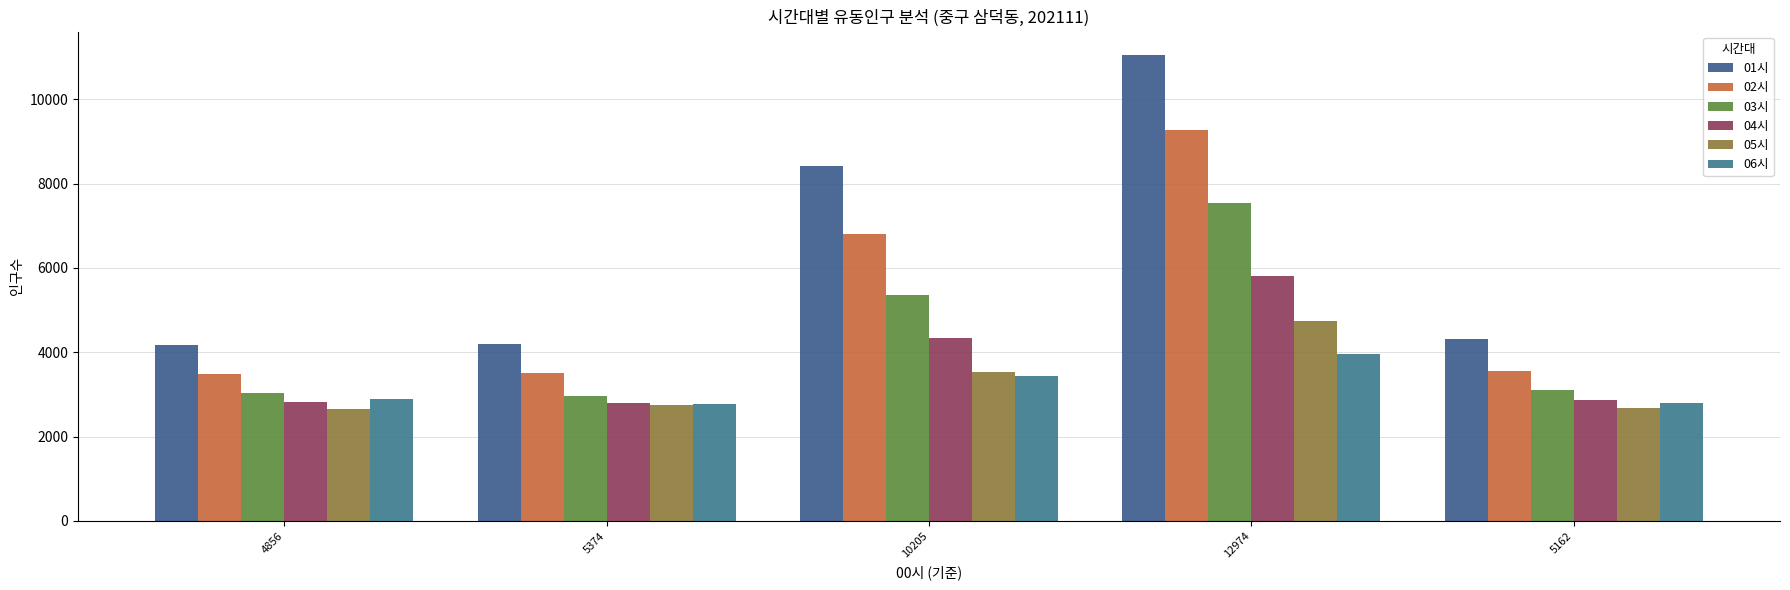

What is the sum of all 05시 values?

16339